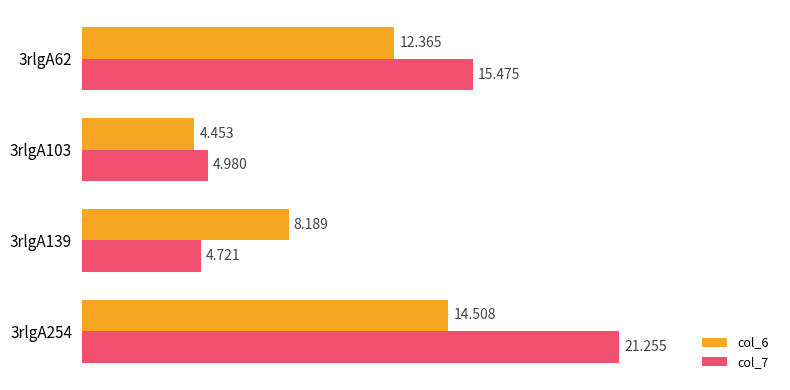

How many data points in col_7 are less than 15?

2